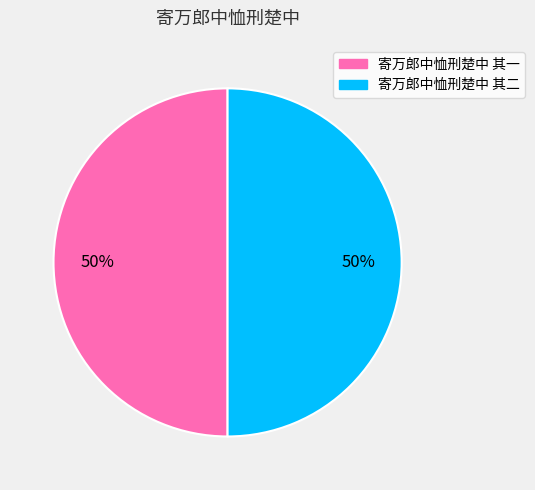

True or false: 寄万郎中恤刑楚中 其二 accounts for 41% of the total.

False